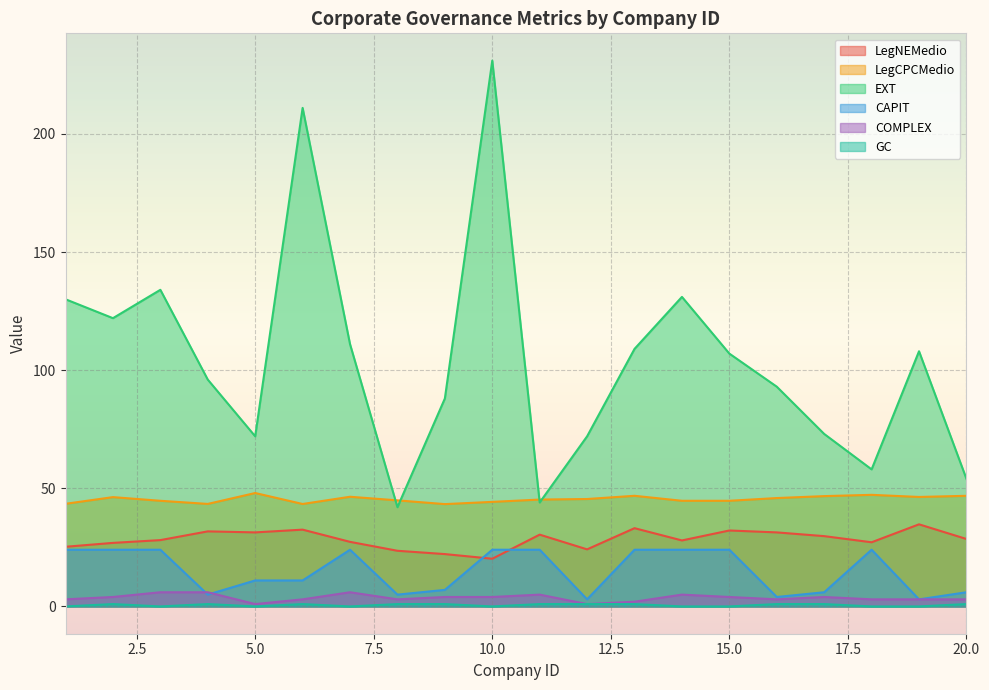

What is the difference between the second highest and second lowest values in the COMPLEX series?

5.0